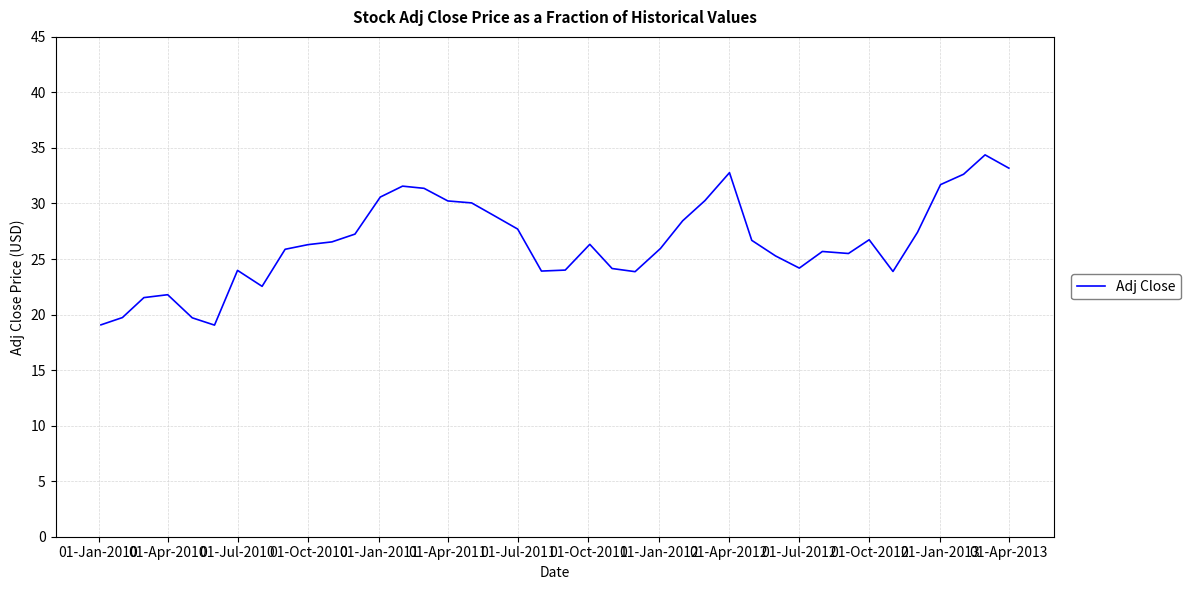

What is the difference between the maximum and minimum values?

15.3